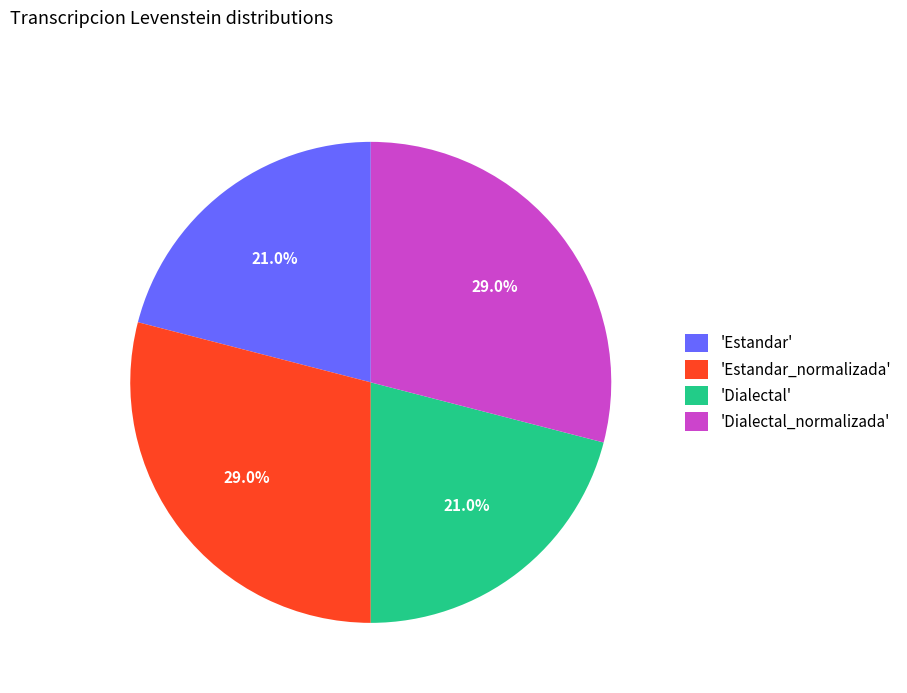

Is there a majority slice in this chart?

No